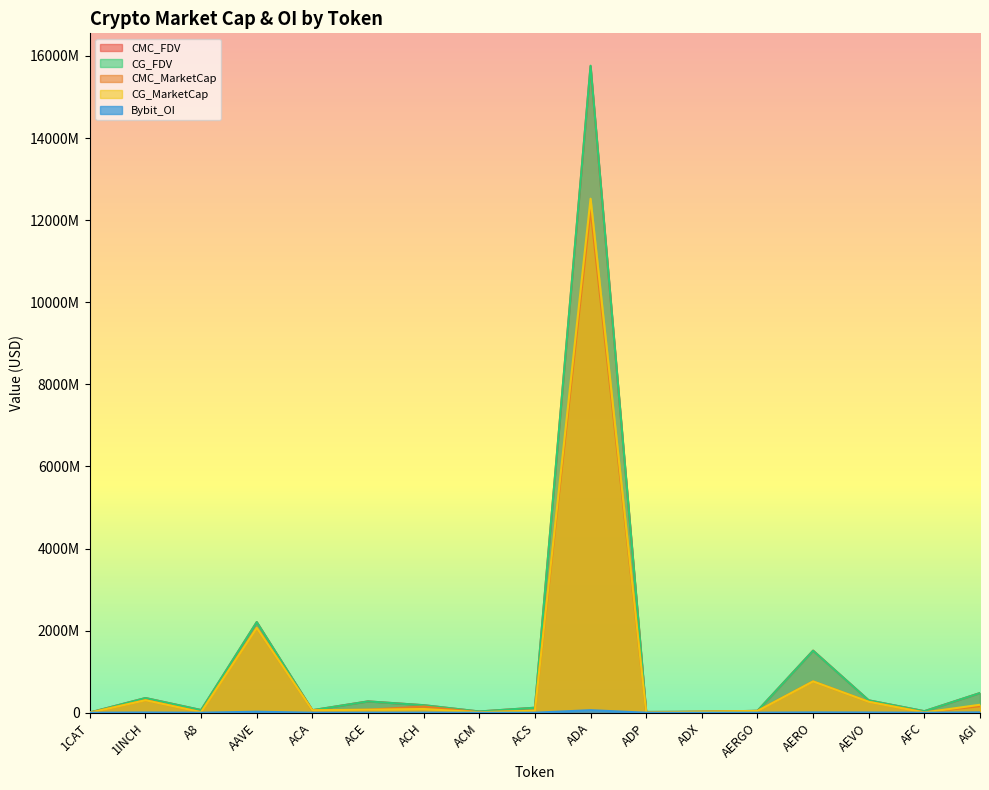

What is the total value across all series at ACA?

240007470.7